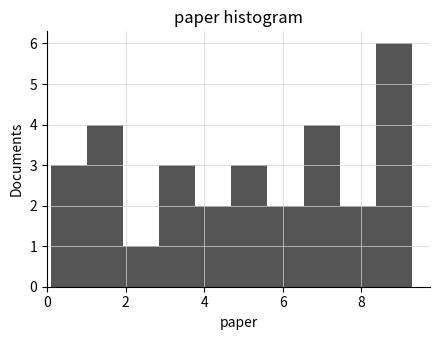

Reading left to right, list every bar in this chart as the range it spans on the x-axis followed by its height. Neither the bar edges nor the heights are printed on the chart, so give them approximately, as read against the axes.

0.0 to 1.0: 3
1.0 to 2.0: 4
2.0 to 2.8: 1
2.8 to 3.8: 3
3.8 to 4.6: 2
4.6 to 5.6: 3
5.6 to 6.6: 2
6.6 to 7.4: 4
7.4 to 8.4: 2
8.4 to 9.2: 6